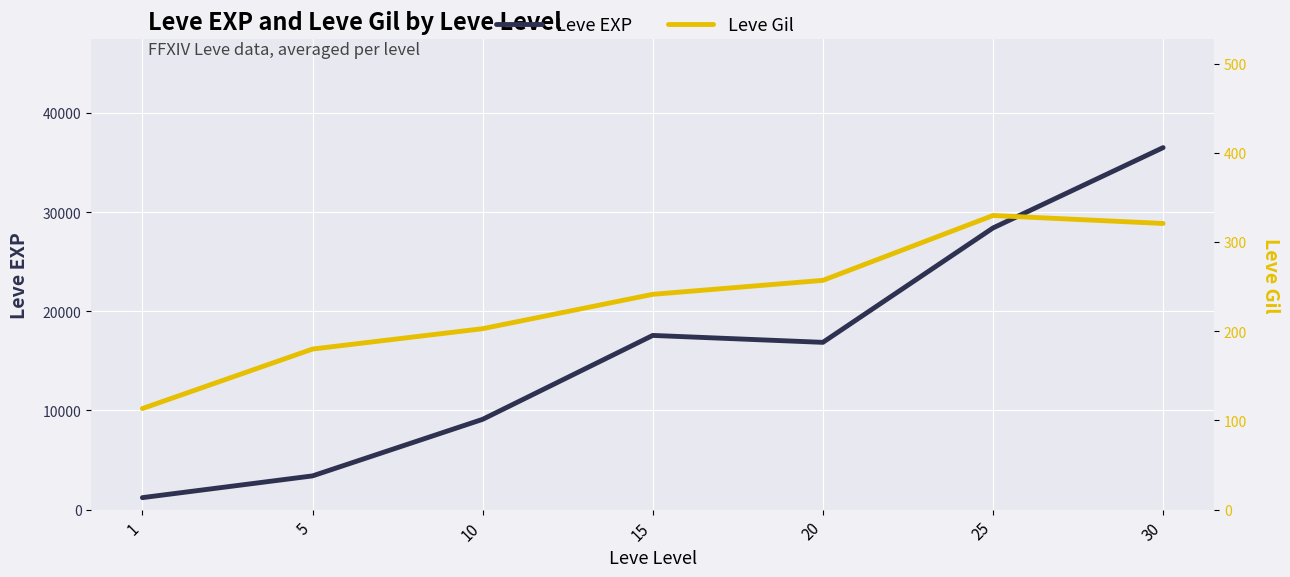

True or false: Leve EXP has more than 2 points higher than both neighbors.

False